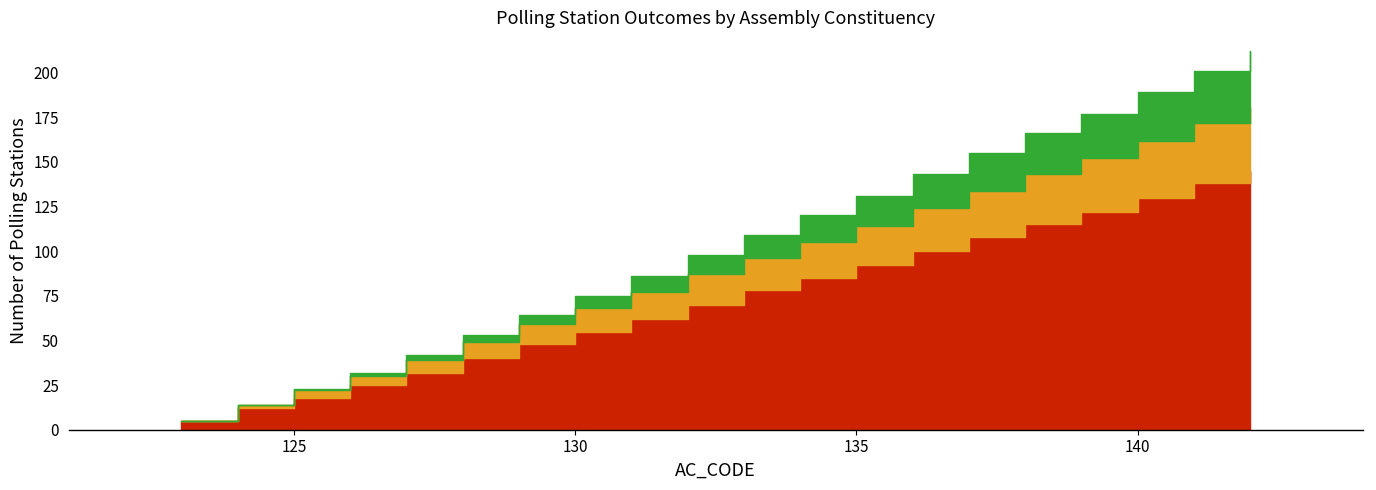

True or false: LOSS/WIN (parameter) and LOSS/LOSS (fixed) intersect in this chart.

False